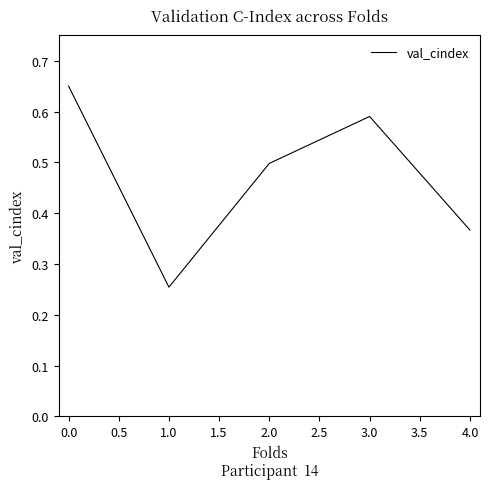

How many values are between 0 and 1?

5